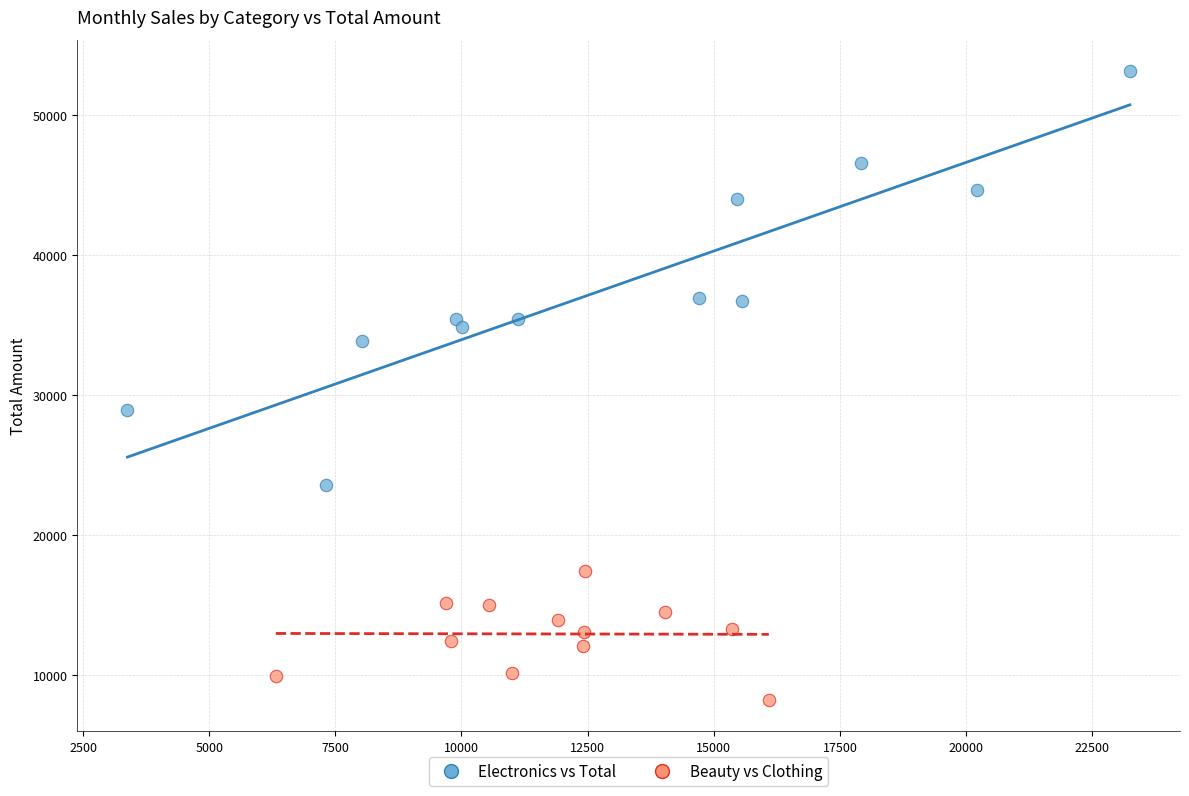

Which series contains the highest Y value?

Electronics vs Total